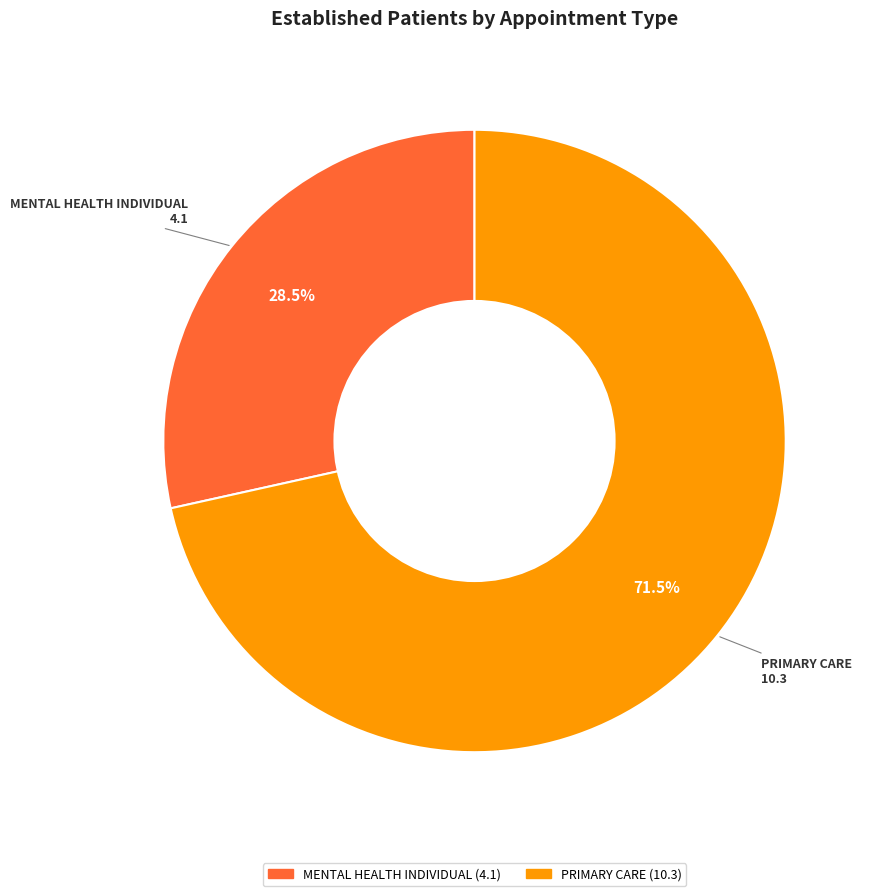

Which slice is the largest?

PRIMARY CARE